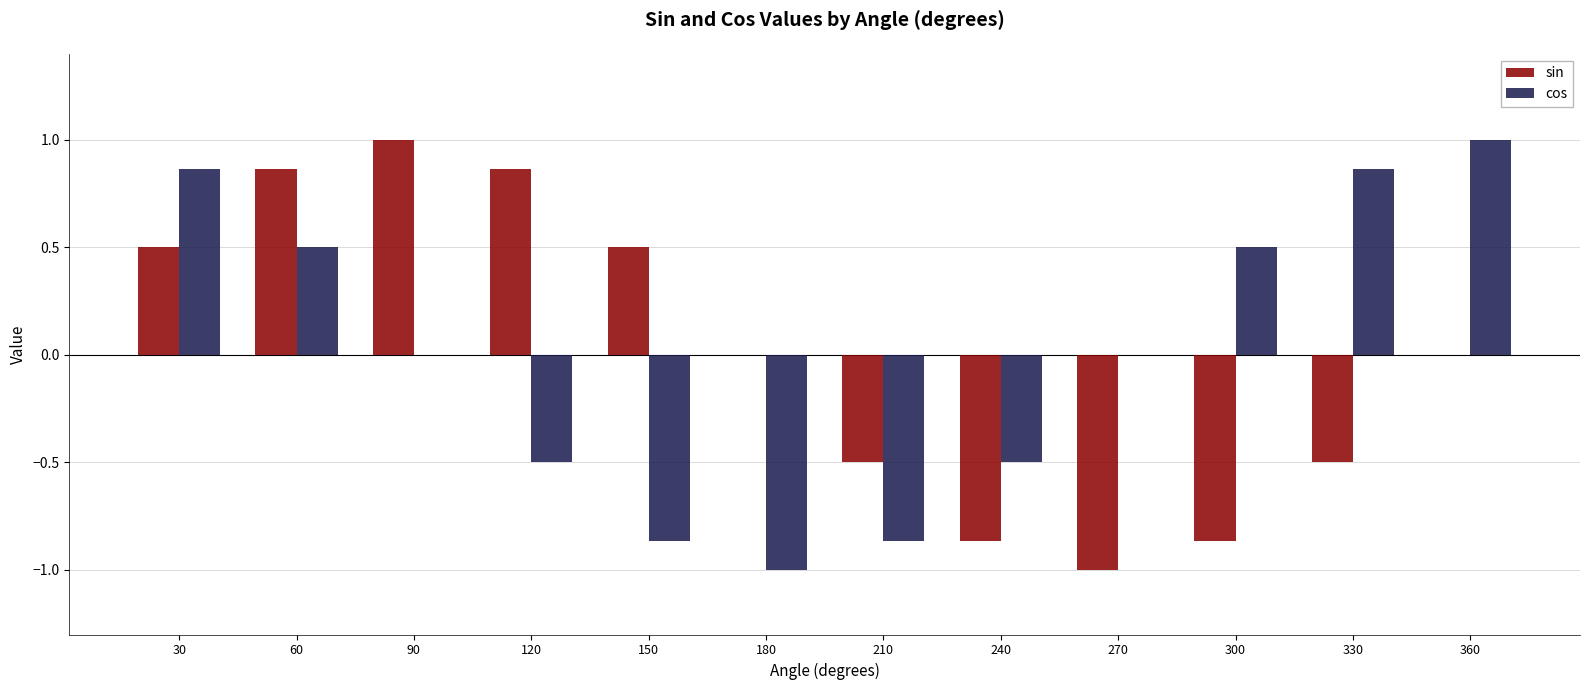

What is the highest value of the sin series?

1.0